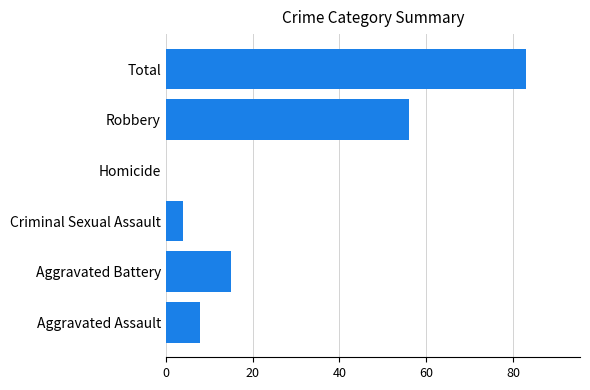

What is the sum of all values?

166